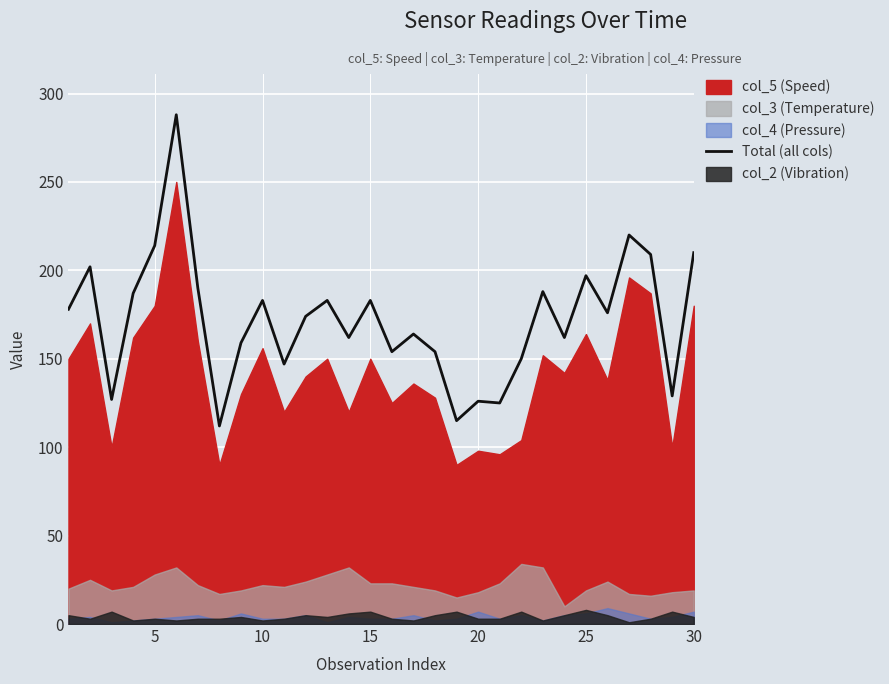

Is it true that Total (all cols) equals 87 at 20?

False